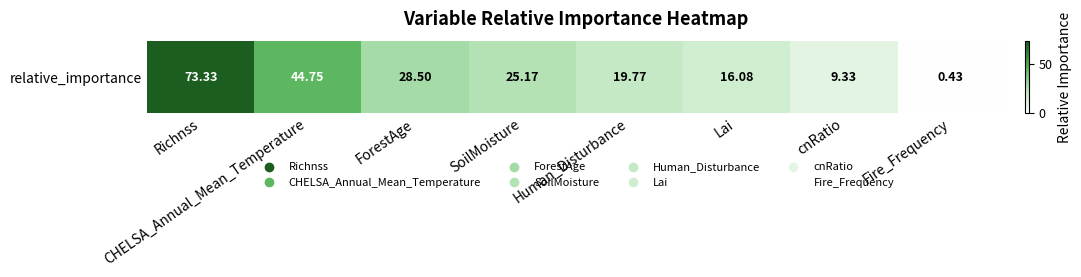

What is the sum of the values at CHELSA_Annual_Mean_Temperature and Richnss?

118.1